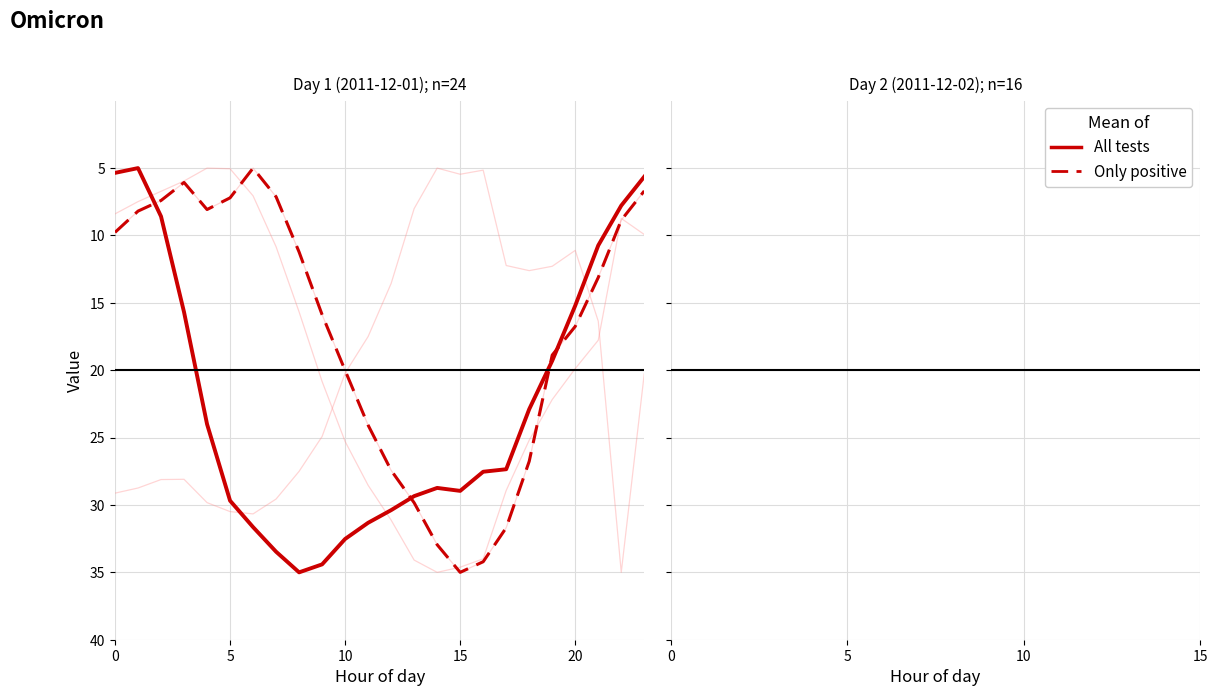

What is the lowest value of the All tests series?

5.0